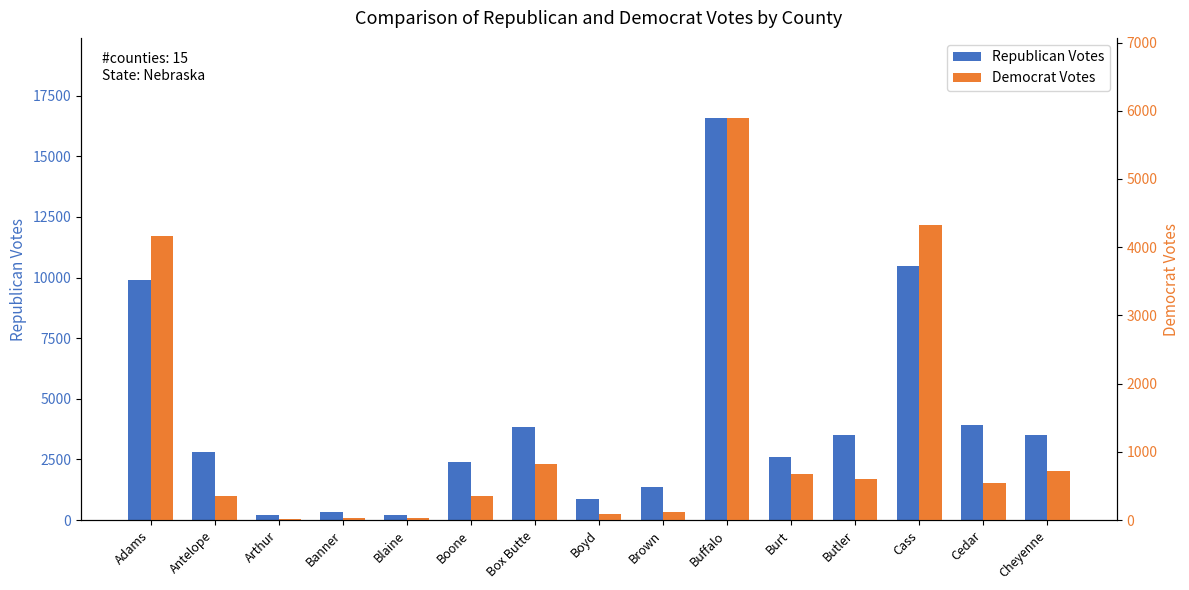

What is the sum of the Democrat Votes values at Cass and Cedar?

4872